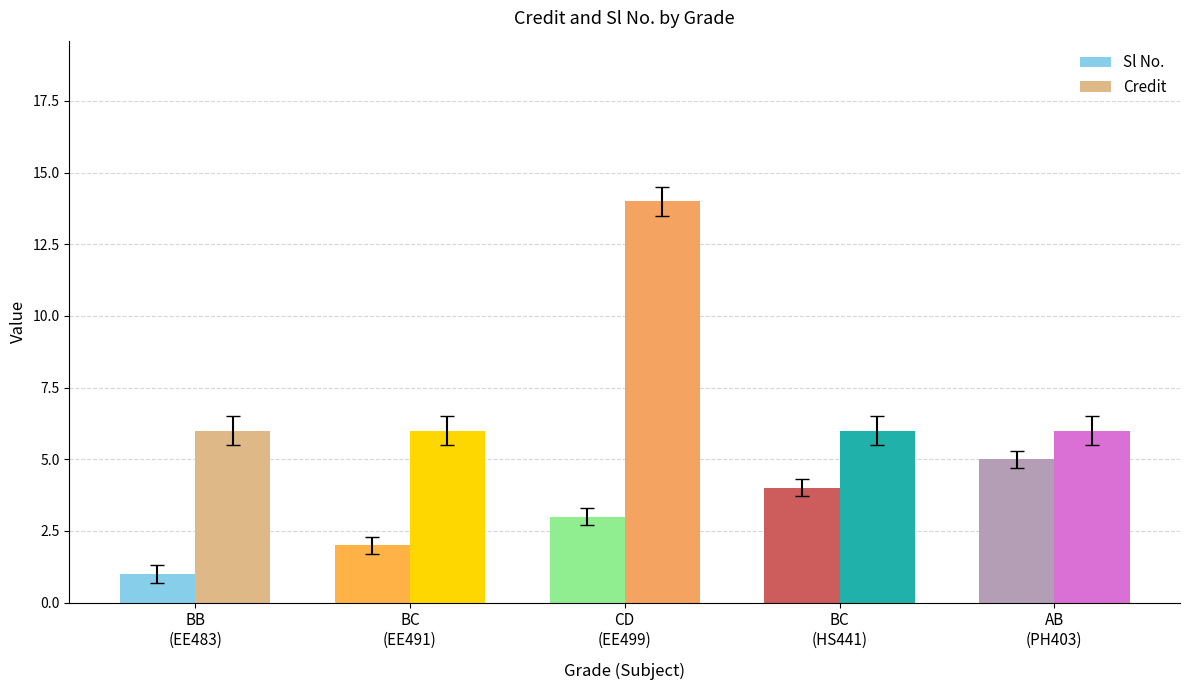

What is the label of the 2nd bar from the left?

BC
(EE491)